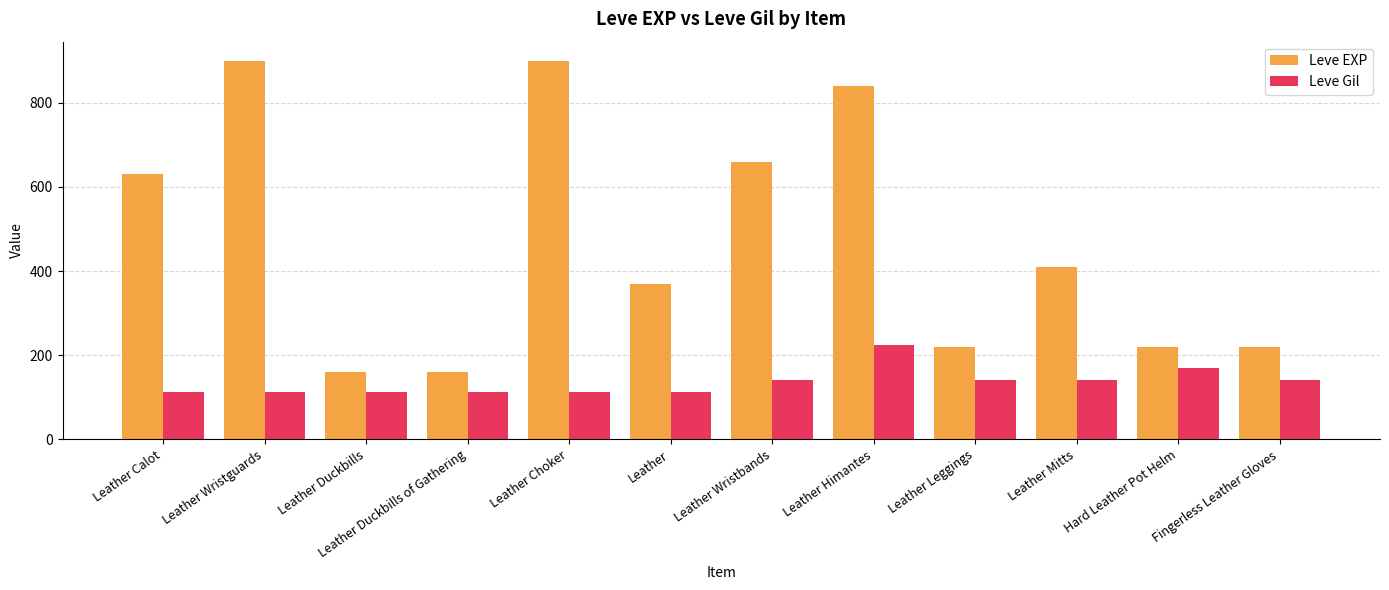

What is the sum of the Leve EXP values at Hard Leather Pot Helm and Leather Choker?

1120